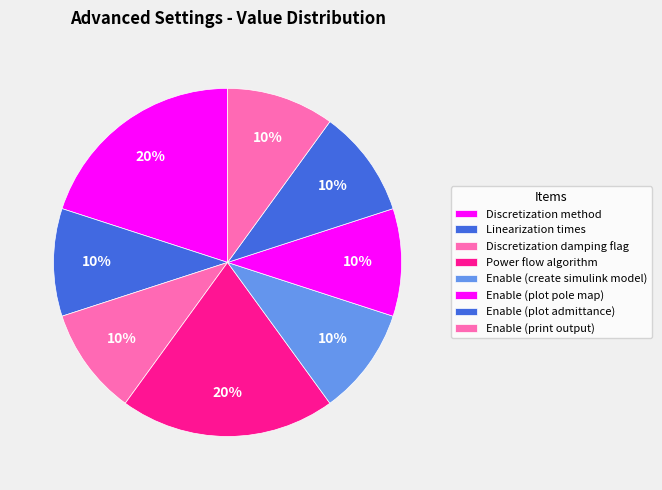

What percentage do Enable (create simulink model) and Linearization times together represent?

20.0%